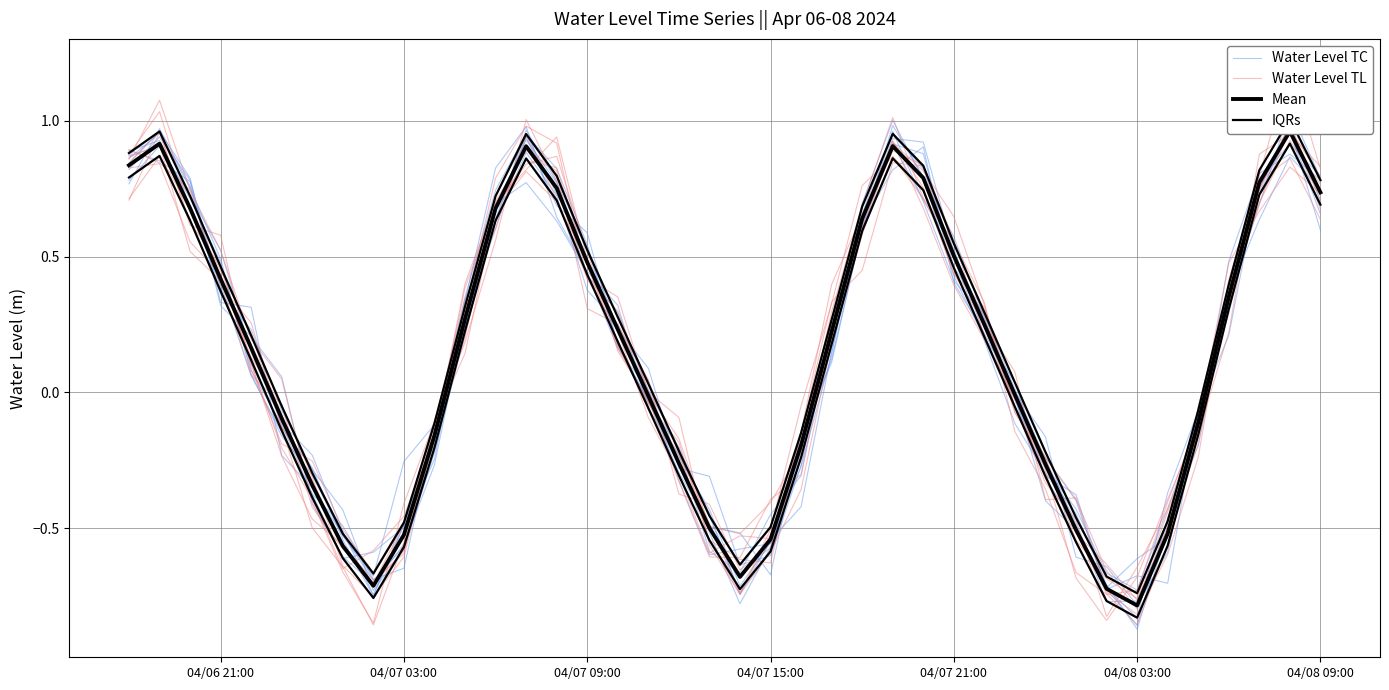

How many data points in Mean are less than 0?

19